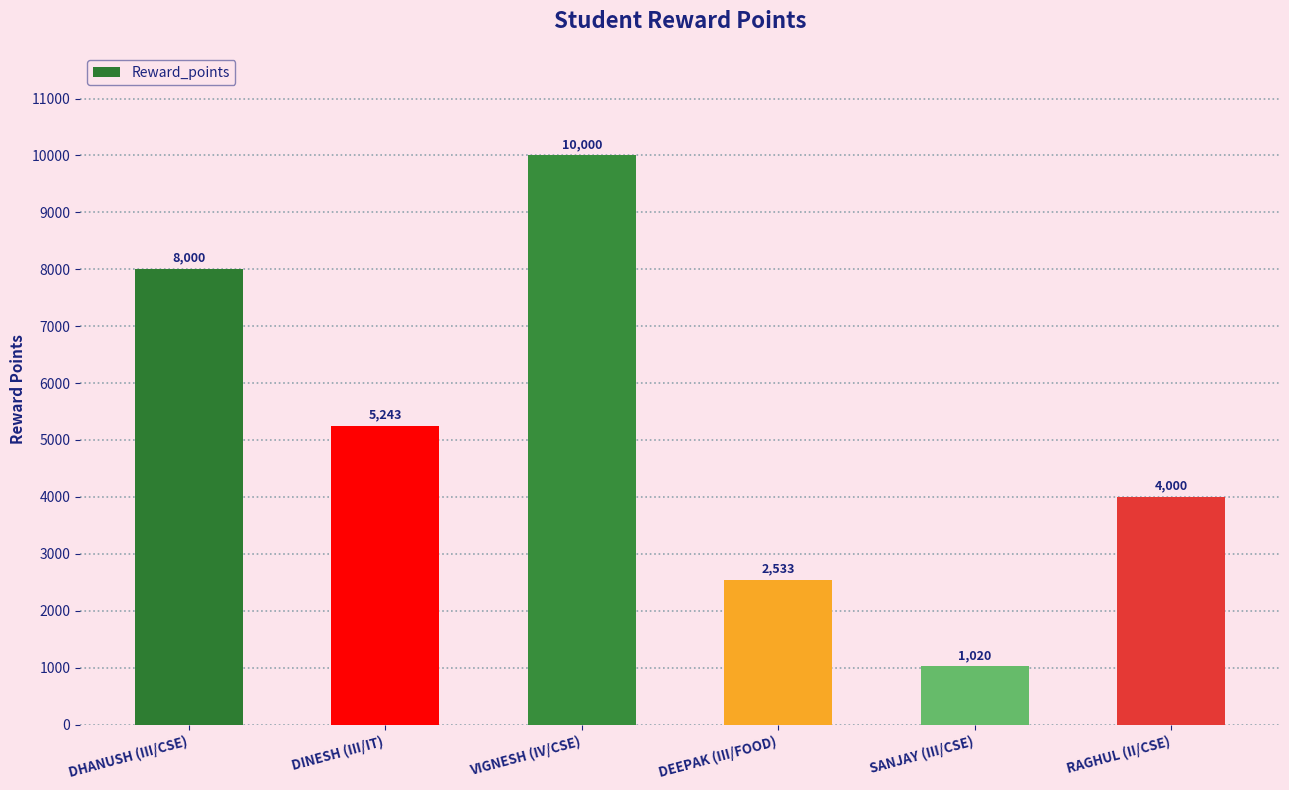

The chart shows a value of 5210 at VIGNESH (IV/CSE). True or false?

False